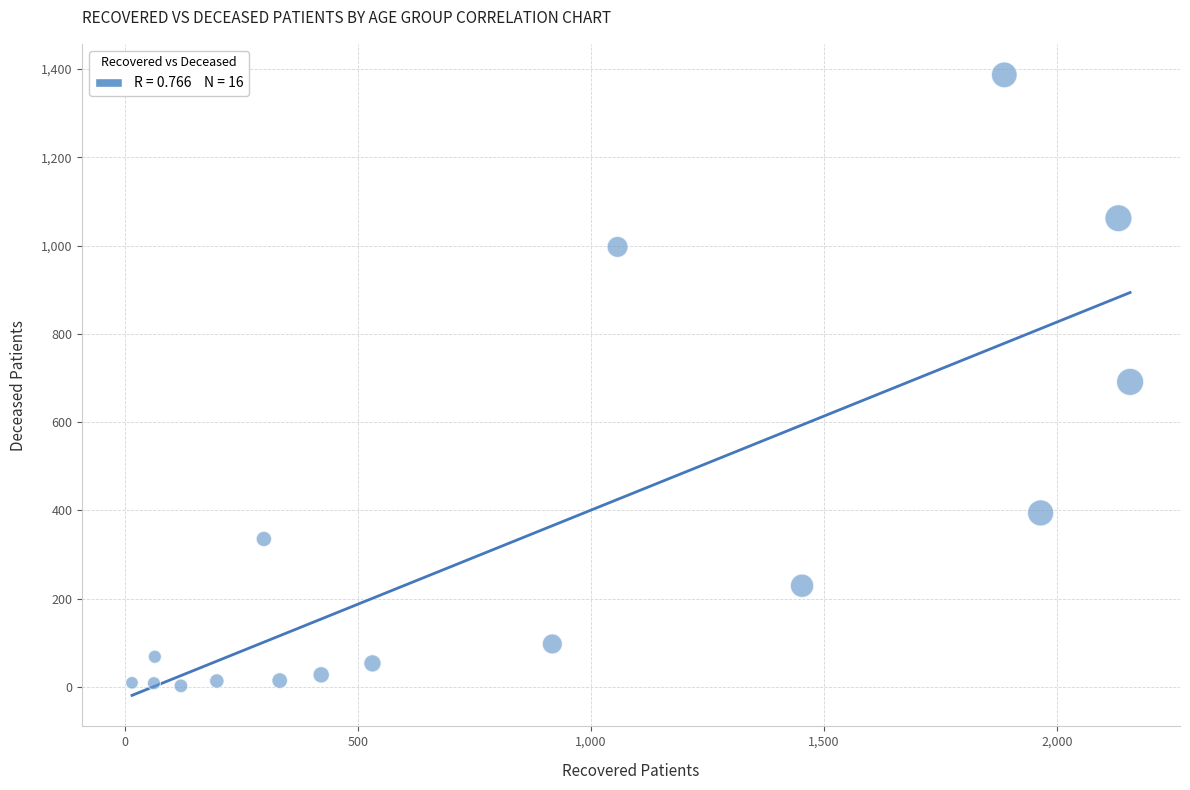

What is the range of Y values (max minus min)?

1385